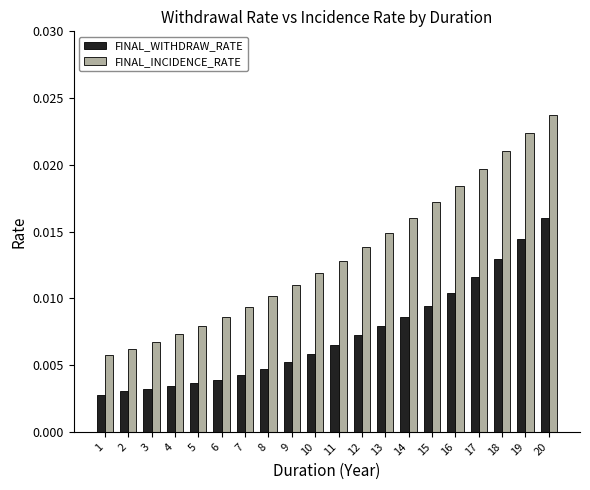

What is the sum of all FINAL_INCIDENCE_RATE values?

0.3